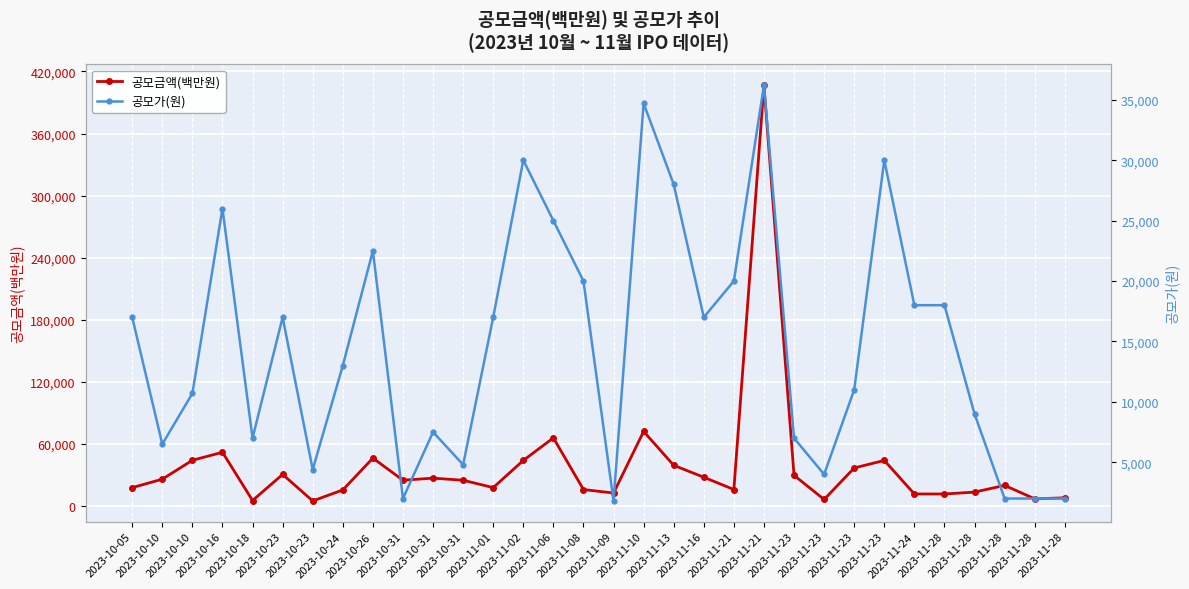

In 공모금액(백만원), how many points are higher than both neighbors (excluding endpoints)?

9